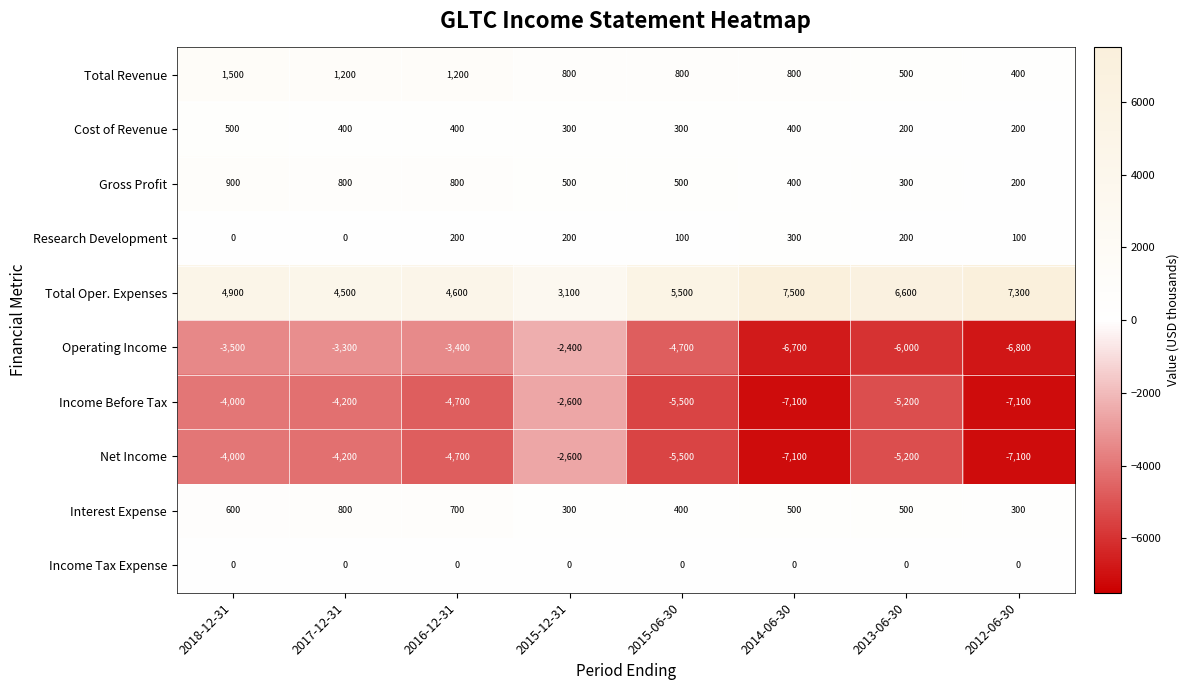

Count the number of data series in this chart.

10